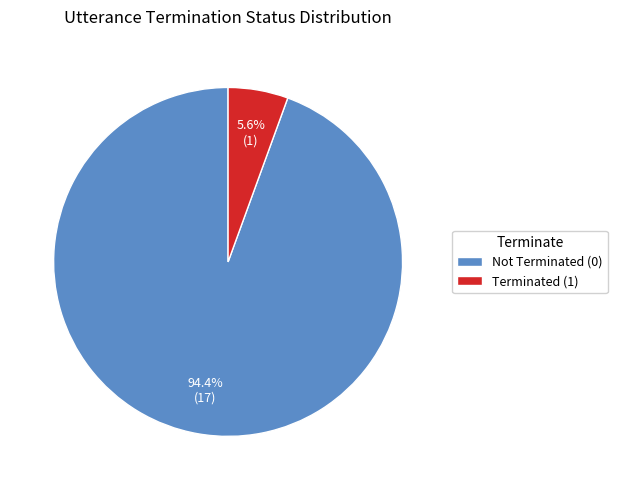

Which category has the biggest portion of the pie?

Not Terminated (0)